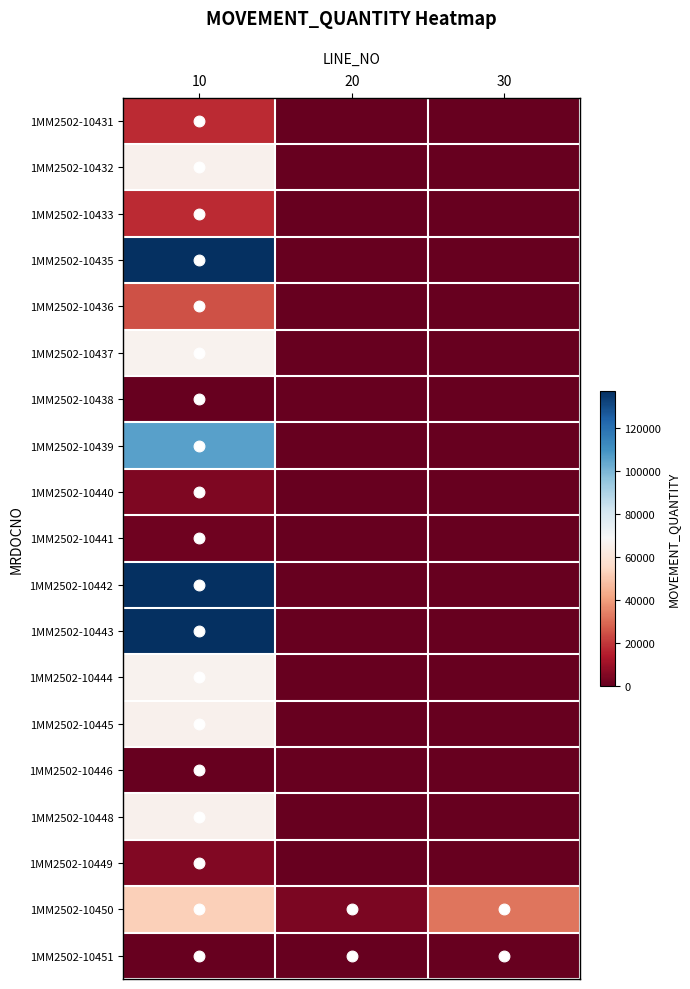

What is the maximum value shown in the chart?

137280